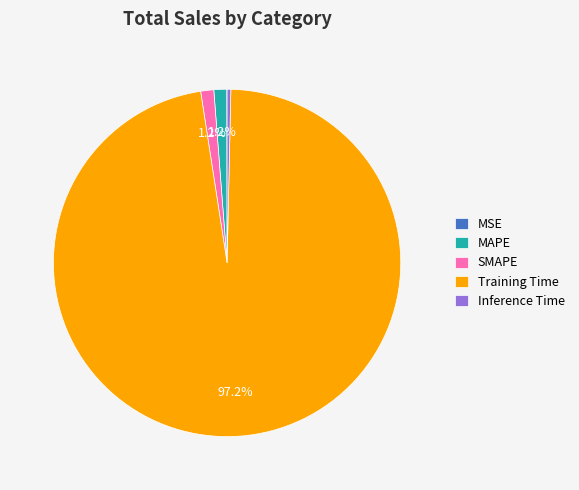

Does any single category account for the majority?

Yes